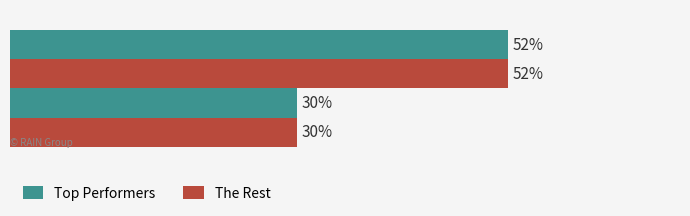

Which series has the largest range (max minus min)?

Top Performers